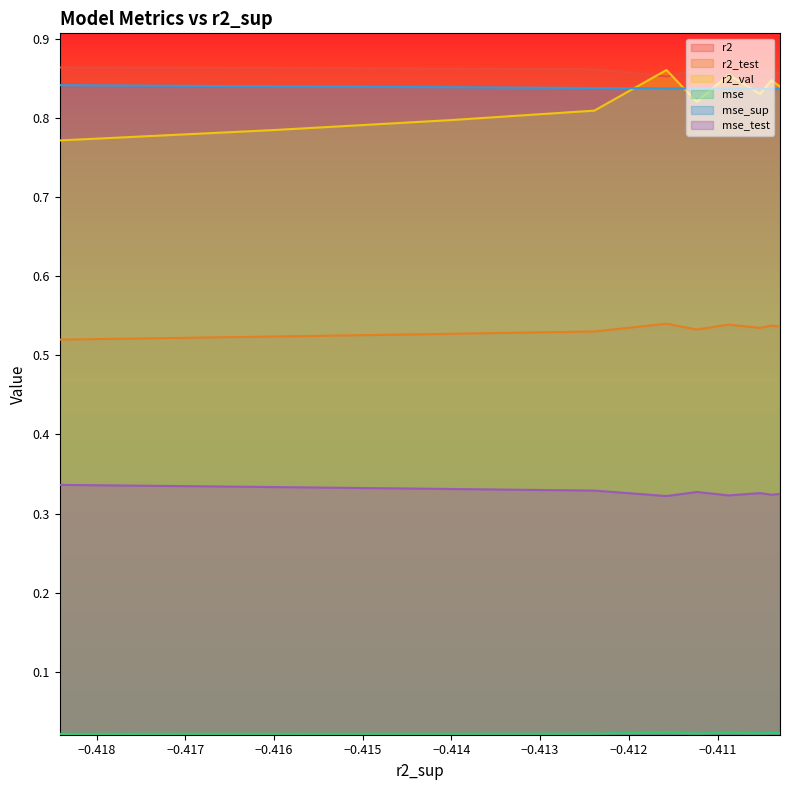

How many mse_sup values are between 0 and 1?

10